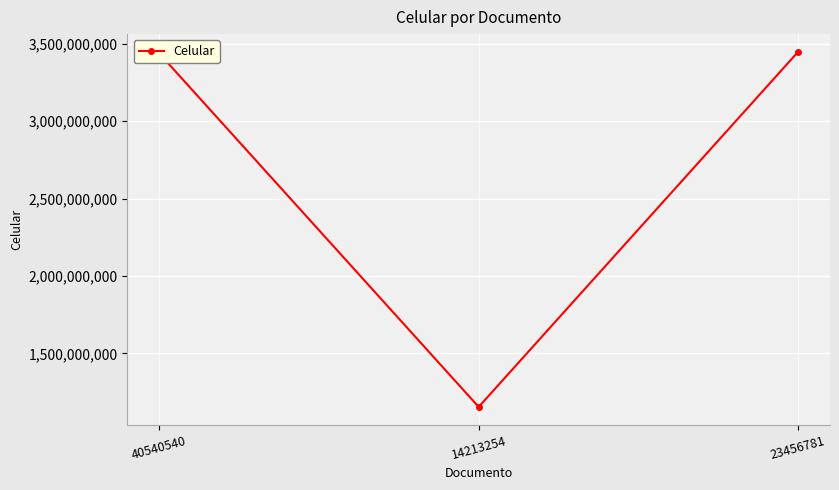

What is the greatest value displayed?

3447357895